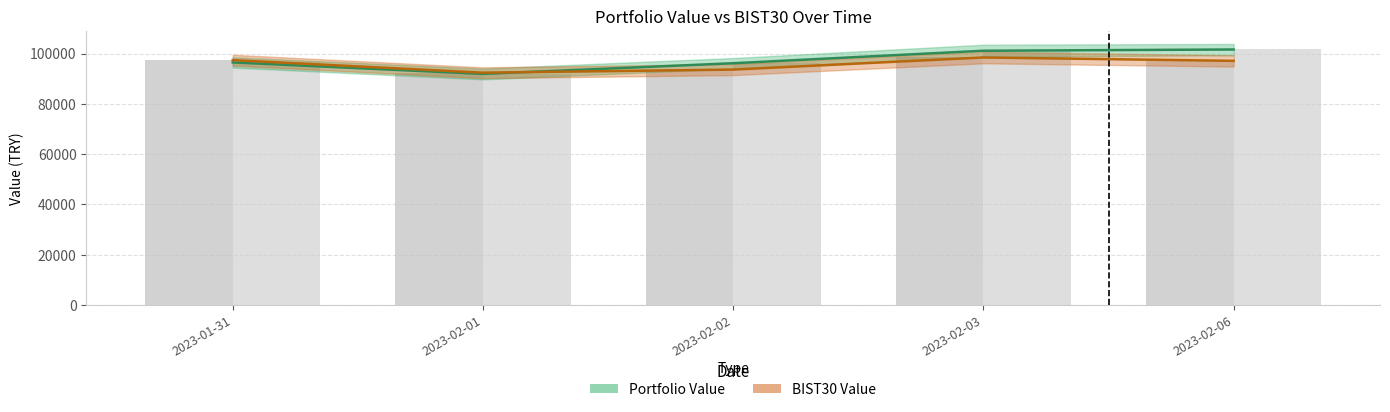

How many data points in BIST30 Value are less than 97072?

2